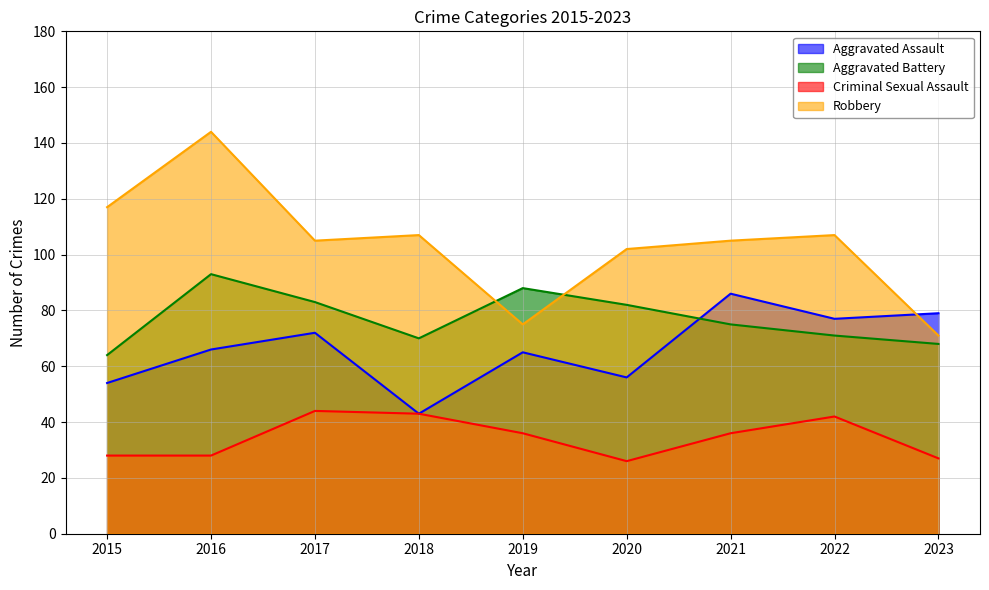

Is the value of Robbery at 2018 greater than the value of Aggravated Battery at 2021?

Yes